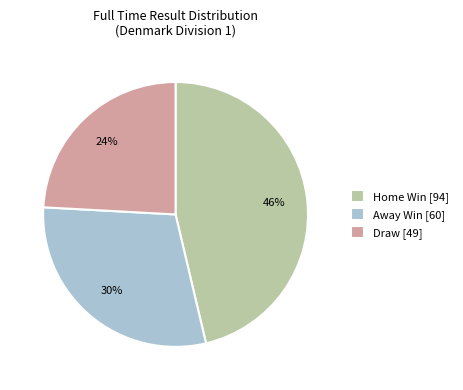

Which category has the smallest portion of the pie?

Draw [49]